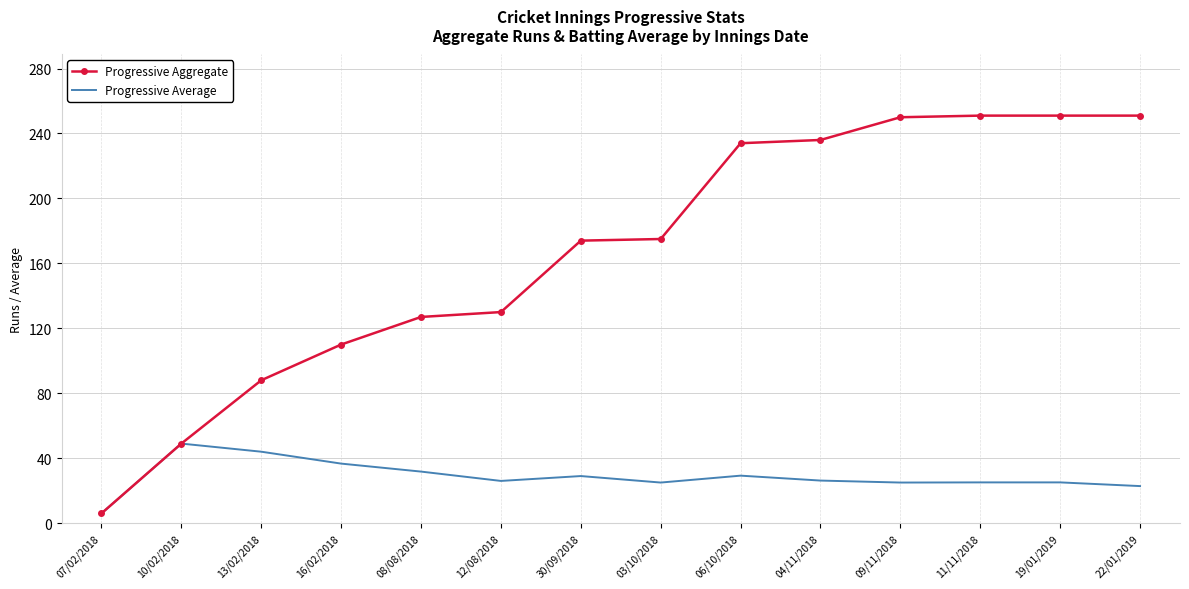

What is the difference between the Progressive Average values at 19/01/2019 and 03/10/2018?

0.1